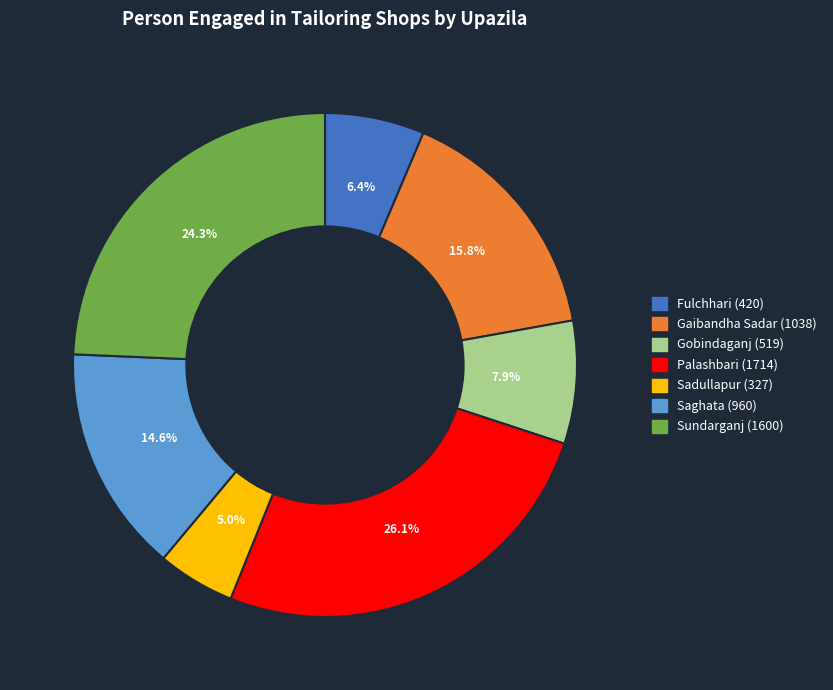

Which slice is the largest?

Palashbari